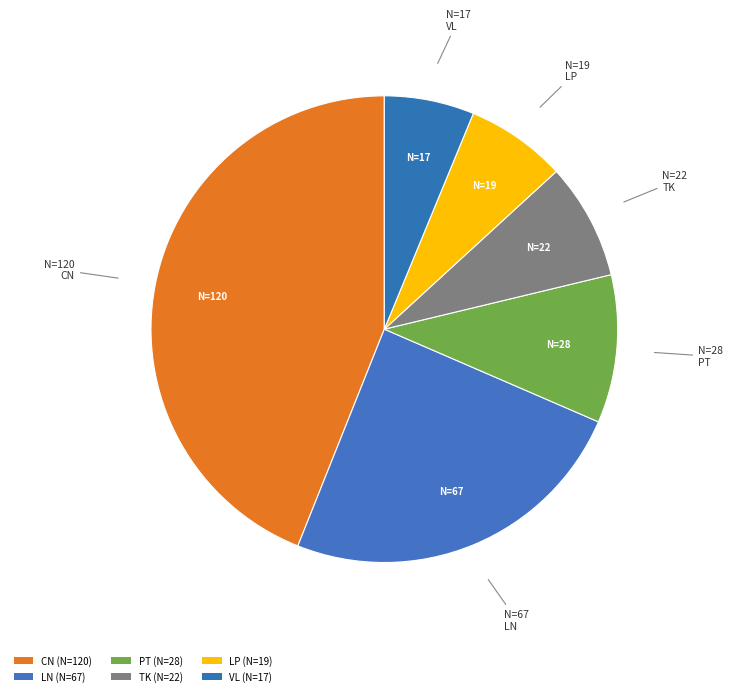

True or false: LP accounts for 7% of the total.

True